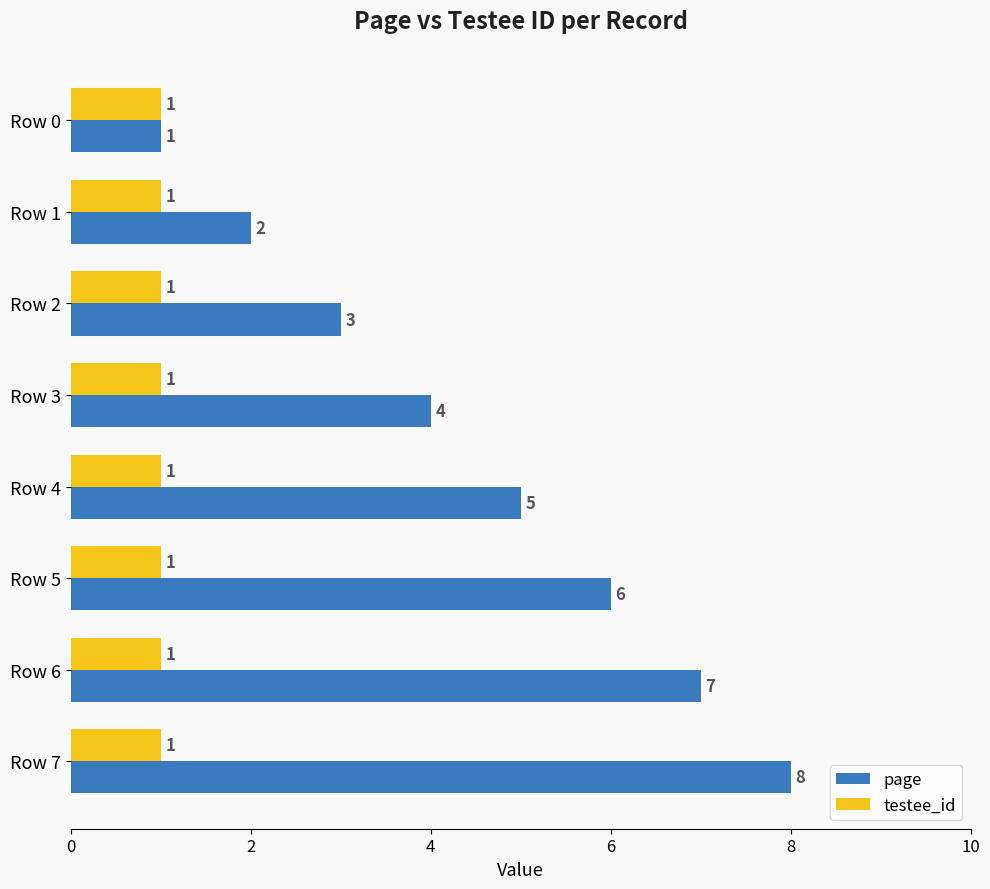

List the series in order of their overall mean, highest first.

page, testee_id